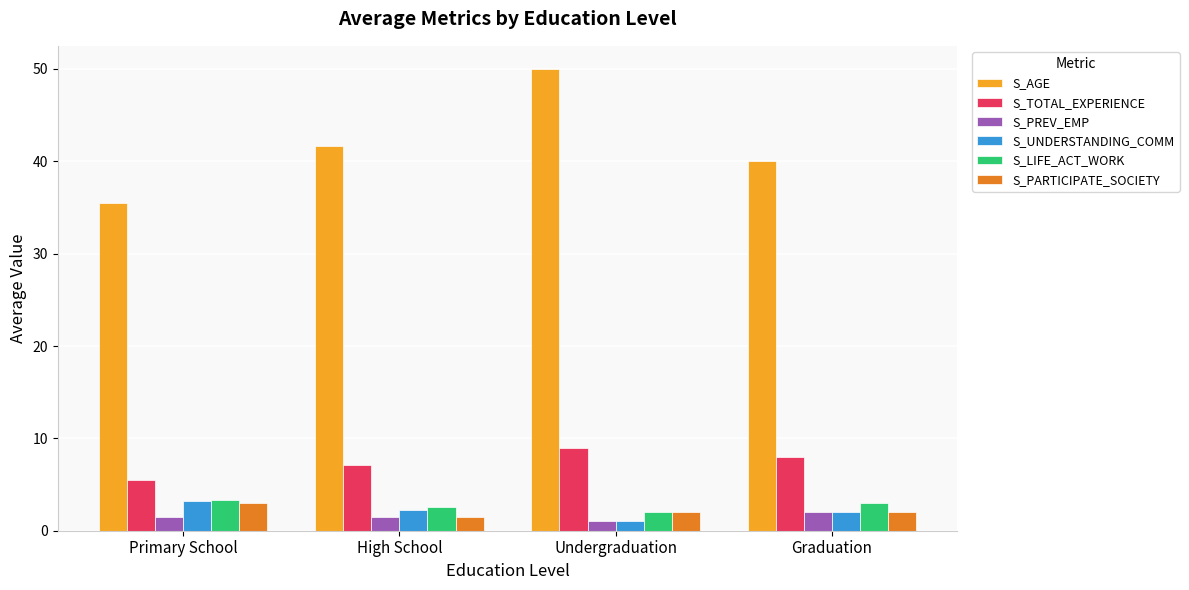

What are all the series names shown in the legend?

S_AGE, S_TOTAL_EXPERIENCE, S_PREV_EMP, S_UNDERSTANDING_COMM, S_LIFE_ACT_WORK, S_PARTICIPATE_SOCIETY